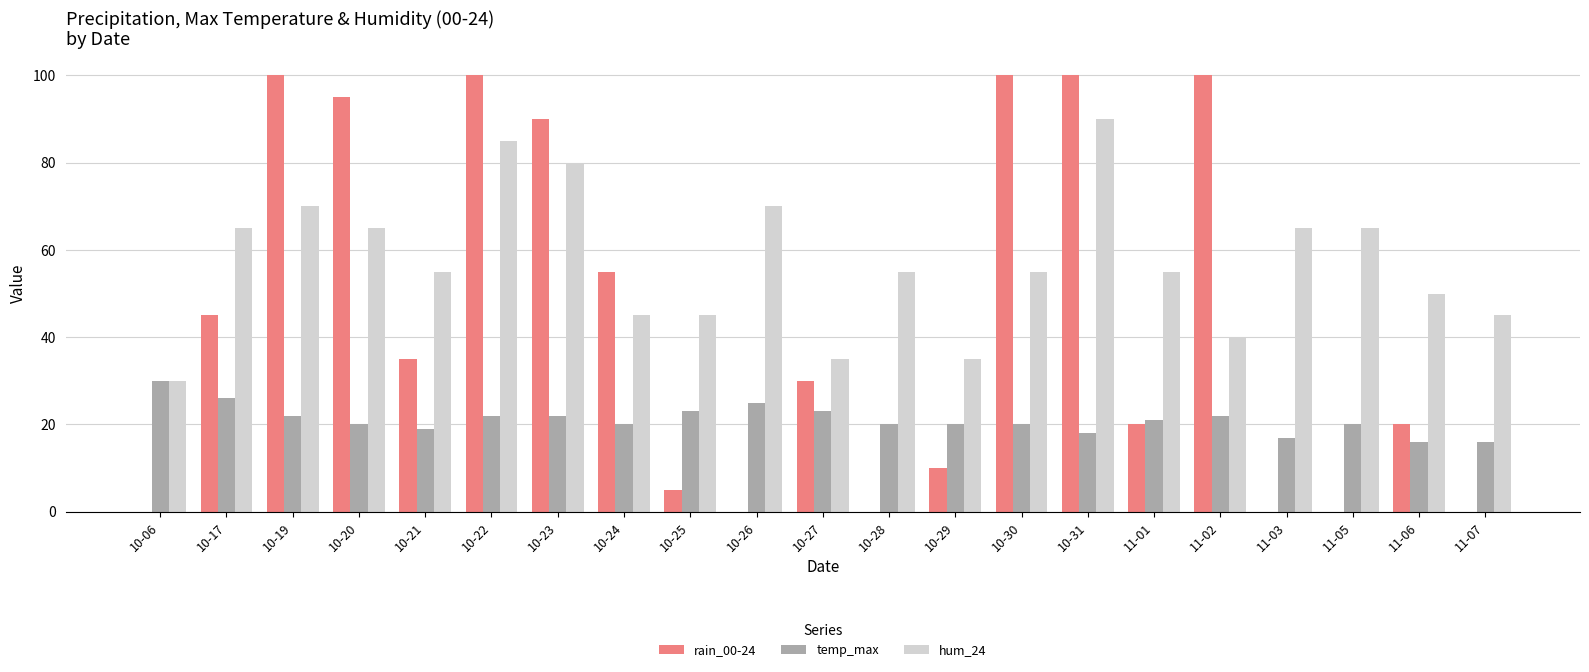

What is the difference between the temp_max values at 10-30 and 10-17?

6